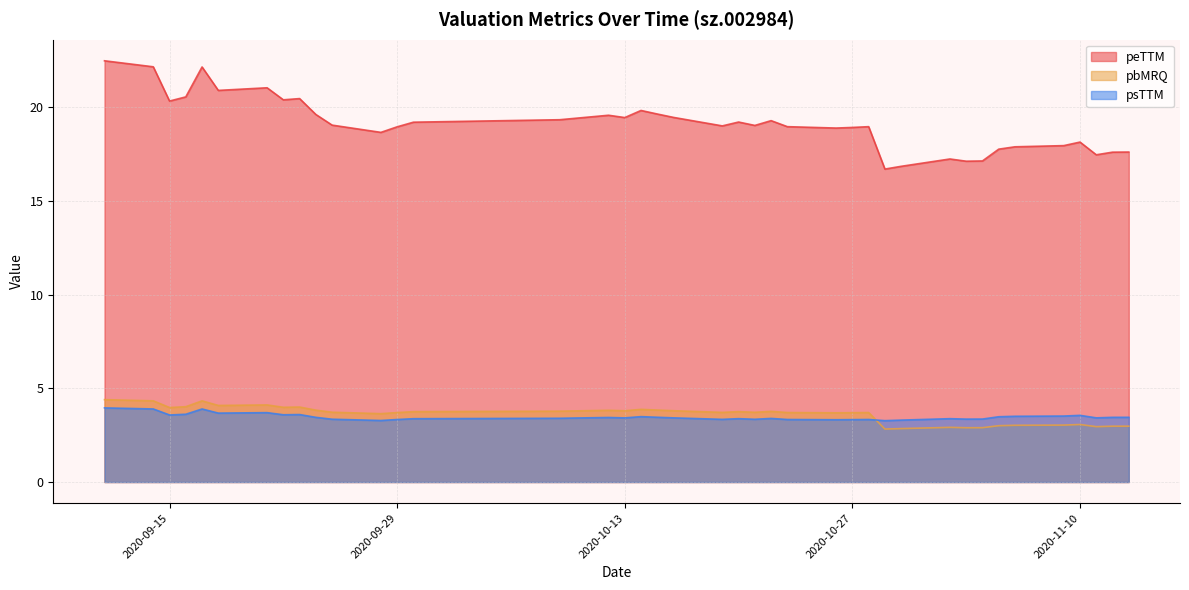

The pbMRQ series shows 3.7 at 2020-10-27. True or false?

True